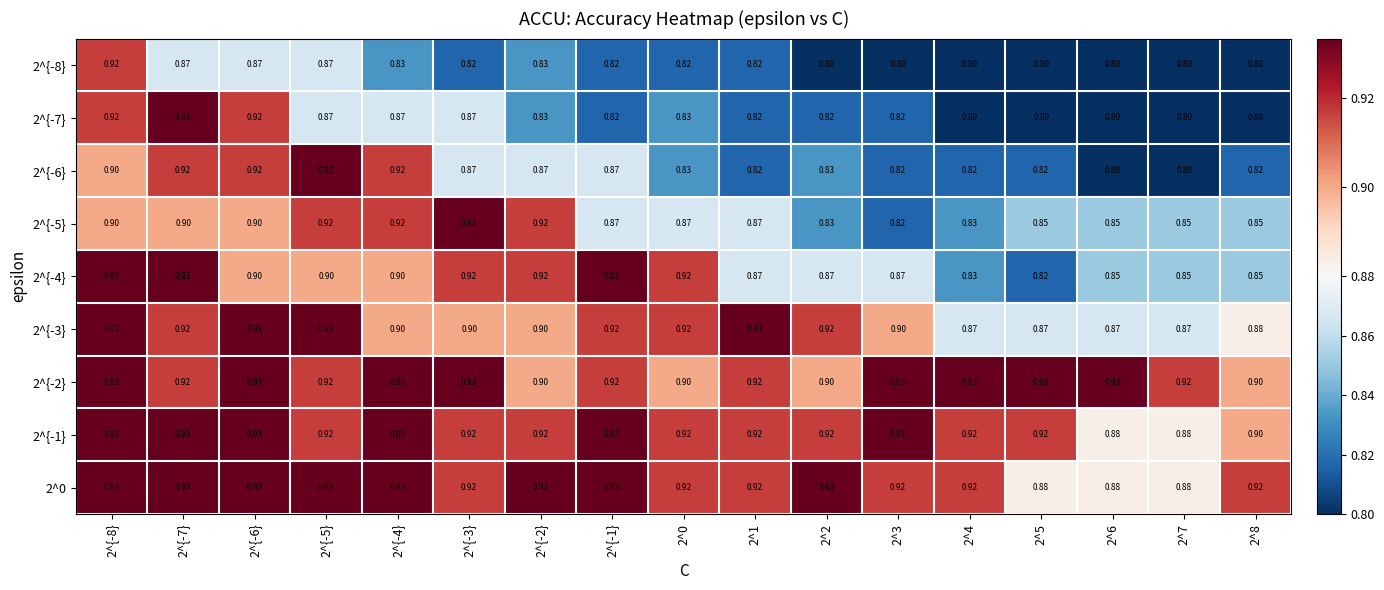

List the series in order of their peak value, highest first.

2^{-7}, 2^{-6}, 2^{-5}, 2^{-4}, 2^{-3}, 2^{-2}, 2^{-1}, 2^0, 2^{-8}